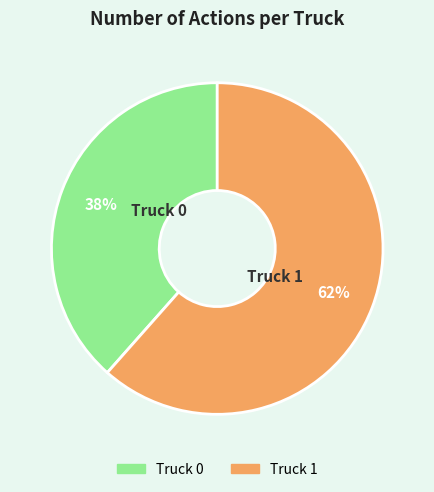

Combined, do Truck 0 and Truck 1 account for over 50%?

Yes